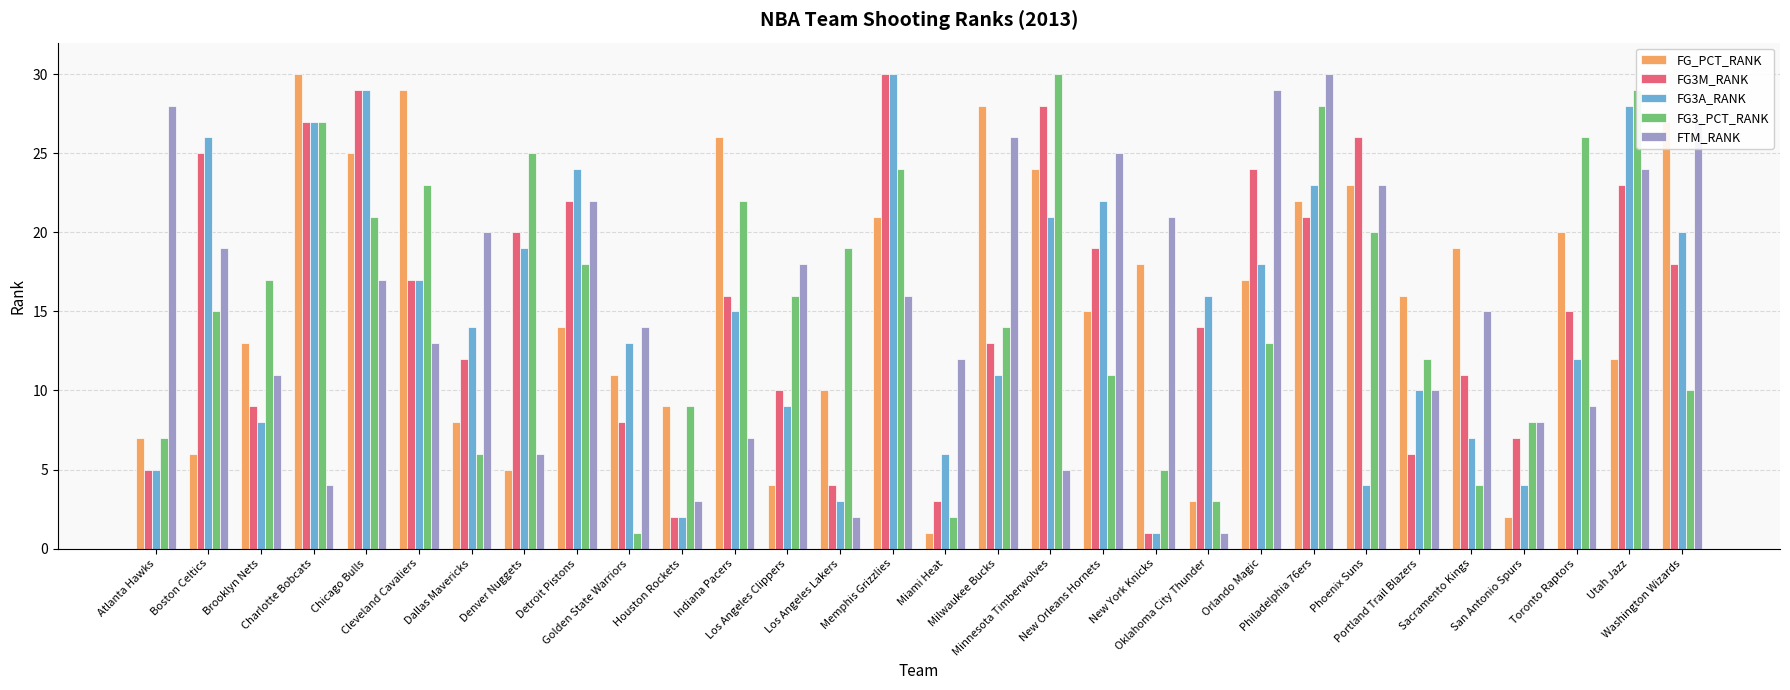

How many groups of bars are there?

30